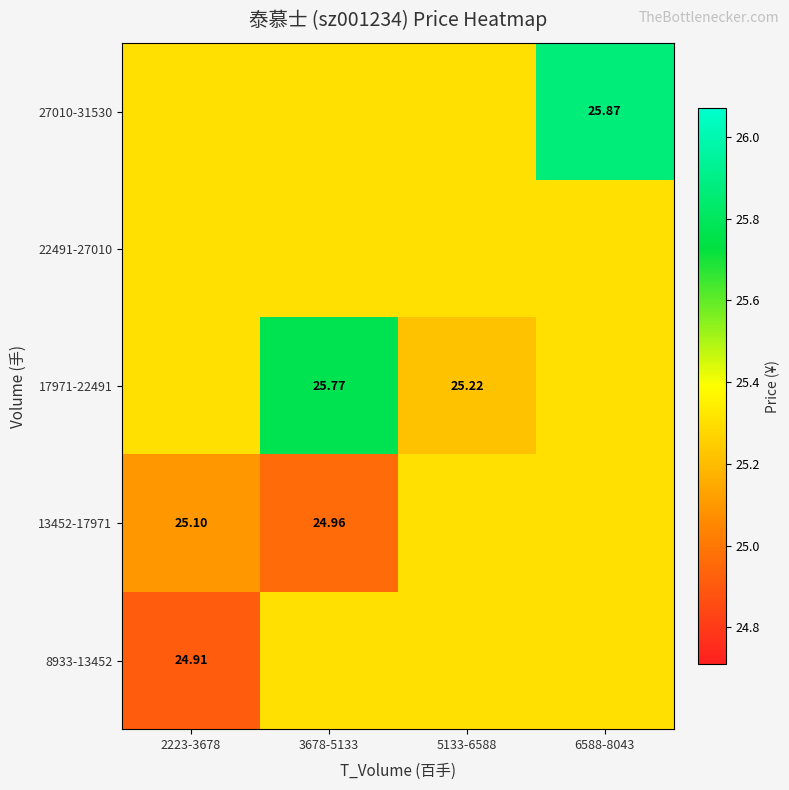

What is the total value across all series at 6588-8043?

127.1